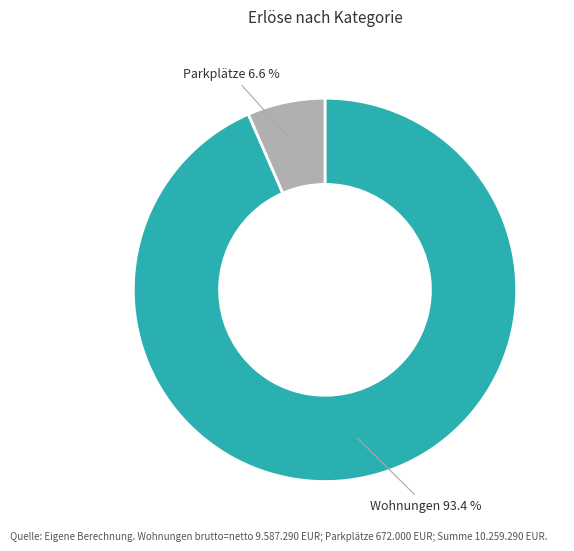

How many segments does this pie chart have?

2